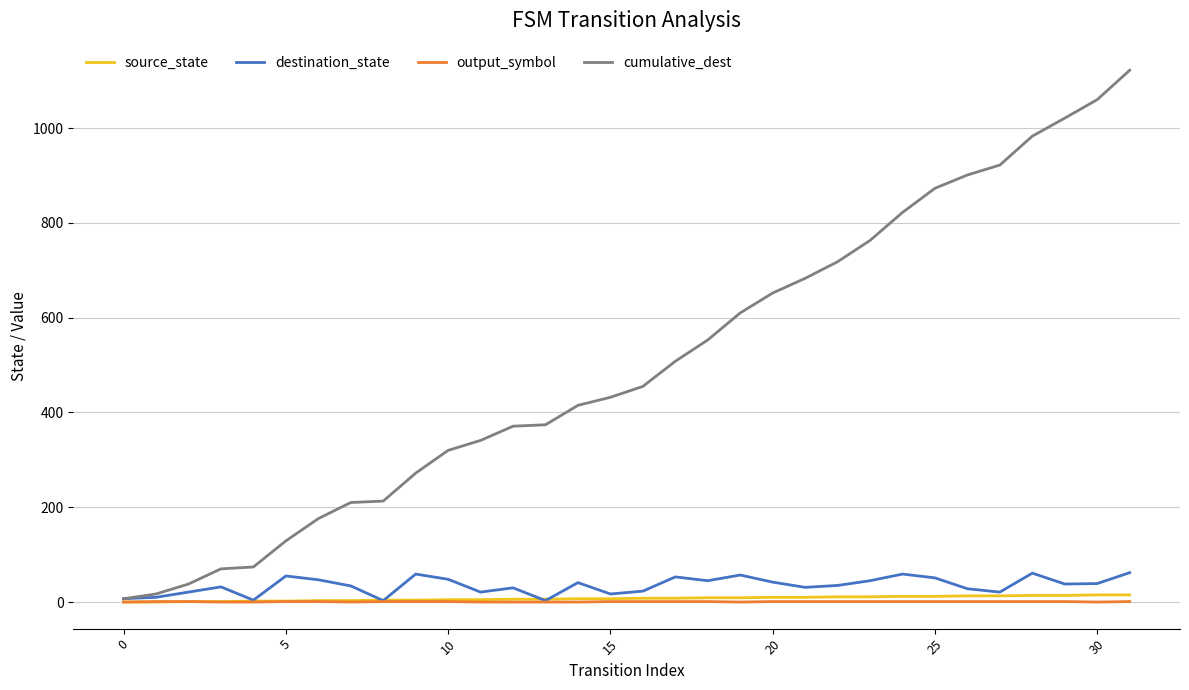

Count the number of data series in this chart.

4